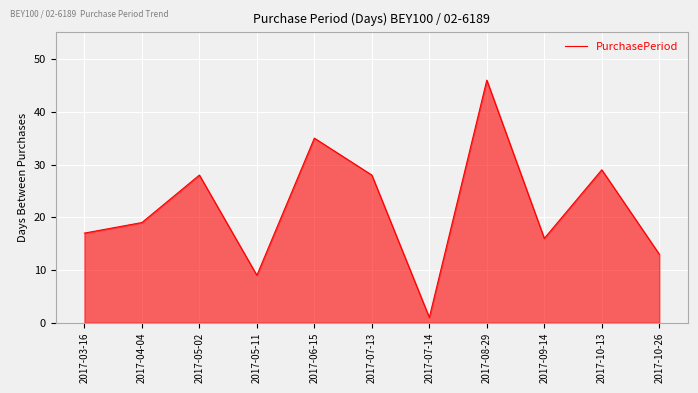

The chart shows a value of 9 at 2017-03-16. True or false?

False